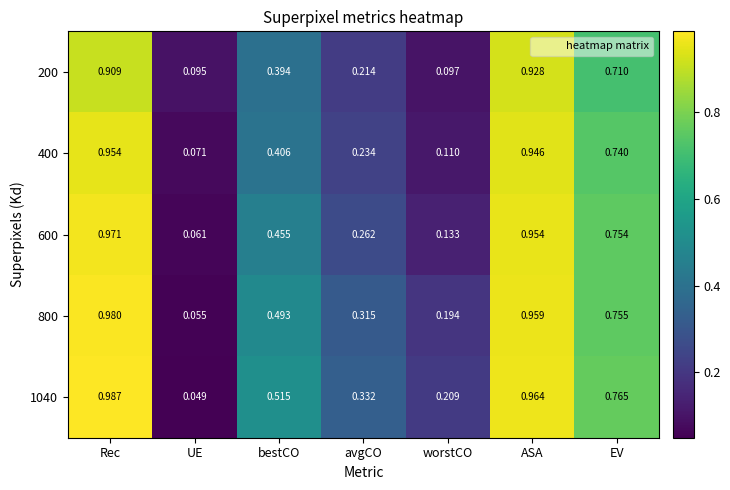

At which category is the sum across all series the highest?

Rec